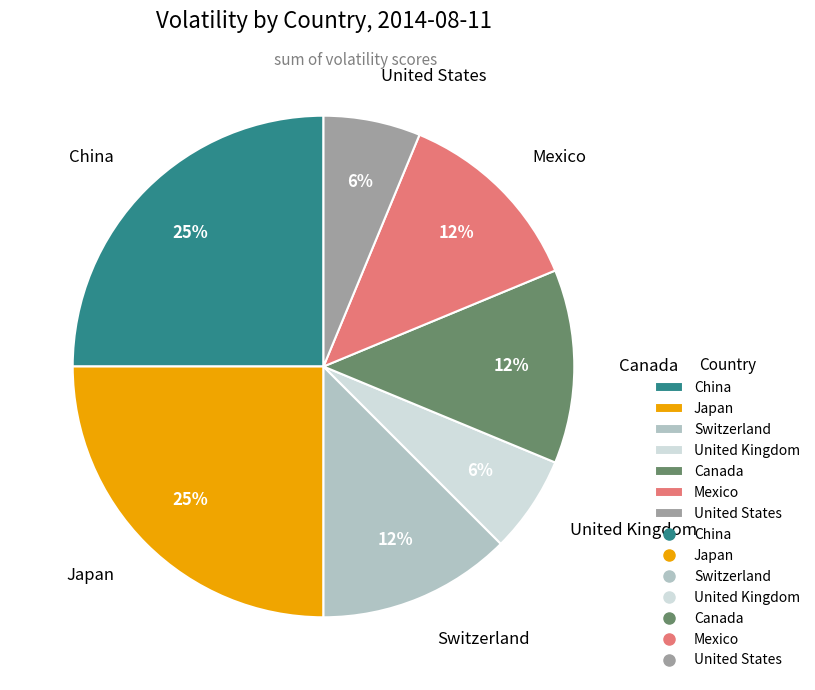

How many slices are in this pie chart?

7